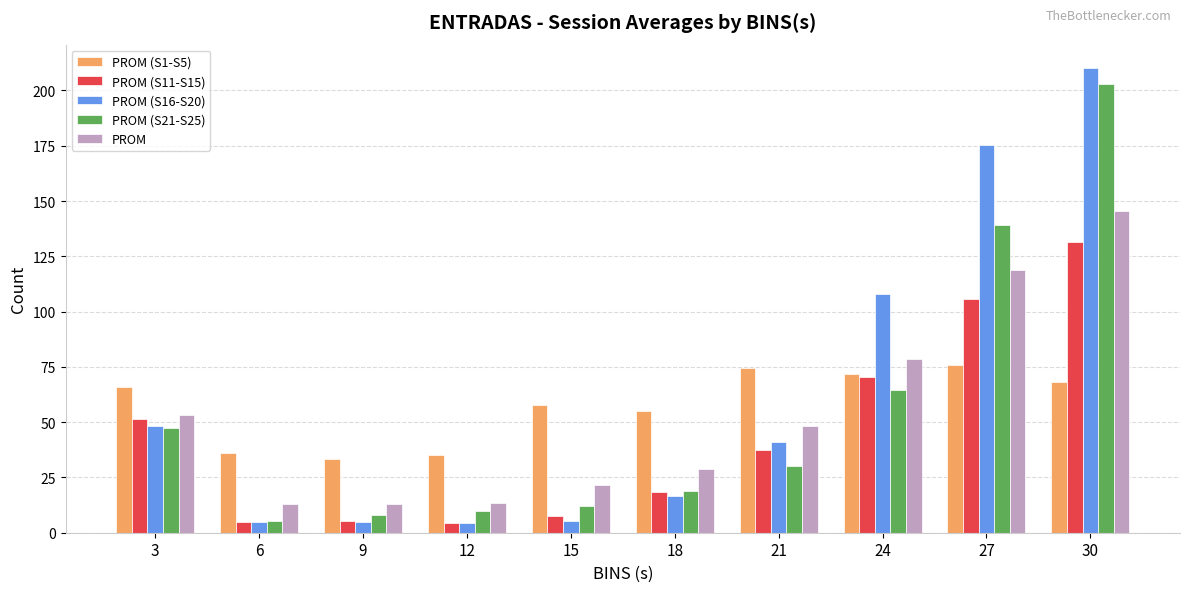

How many bars are there in each group?

5